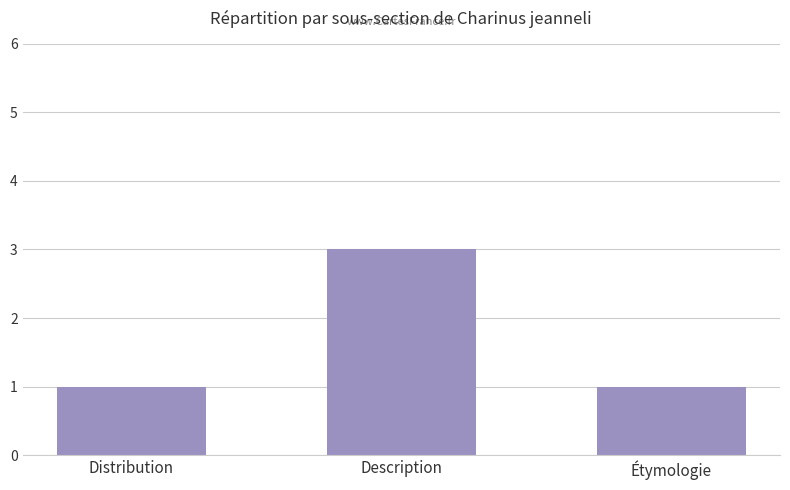

Count the number of categories in the chart.

3